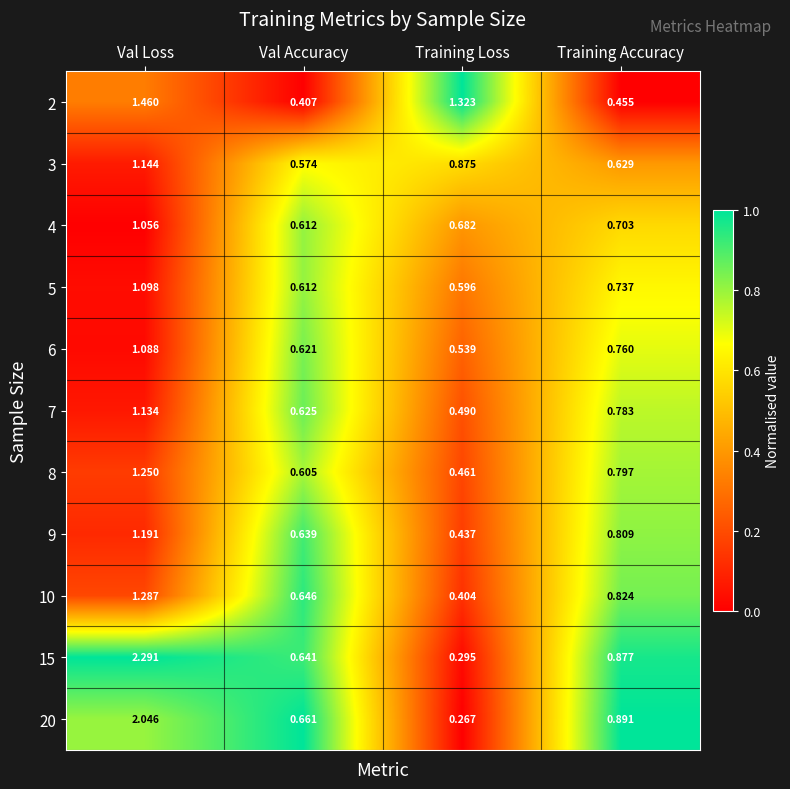

Rank the series at Training Accuracy from lowest to highest value.

2, 3, 4, 5, 6, 7, 8, 9, 10, 15, 20